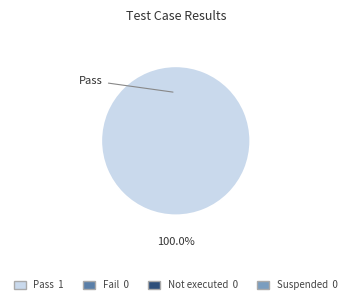

Which slice represents more than half of the pie?

Pass